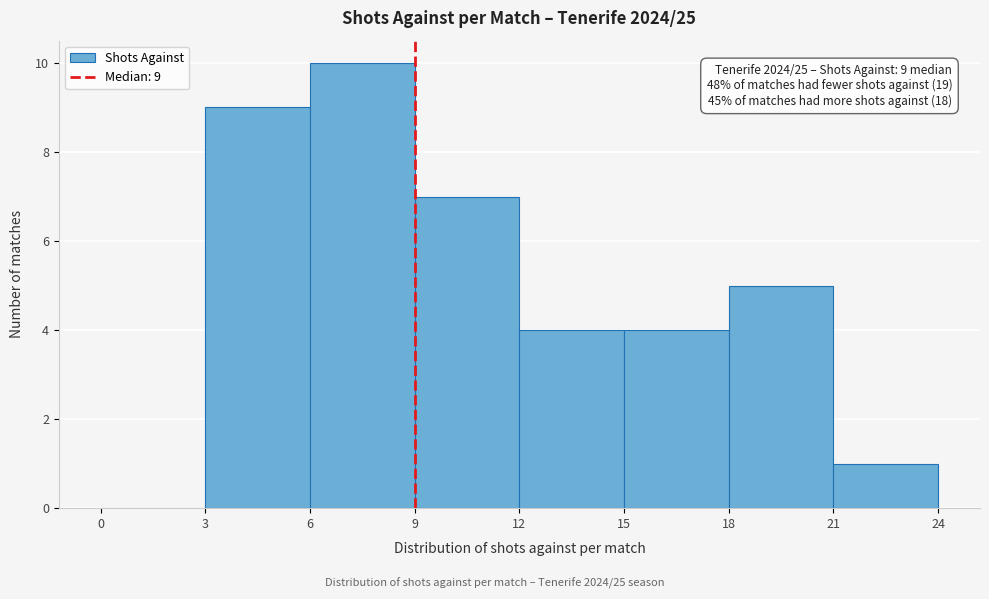

Which range on the x-axis has the tallest bar?

6 to 9